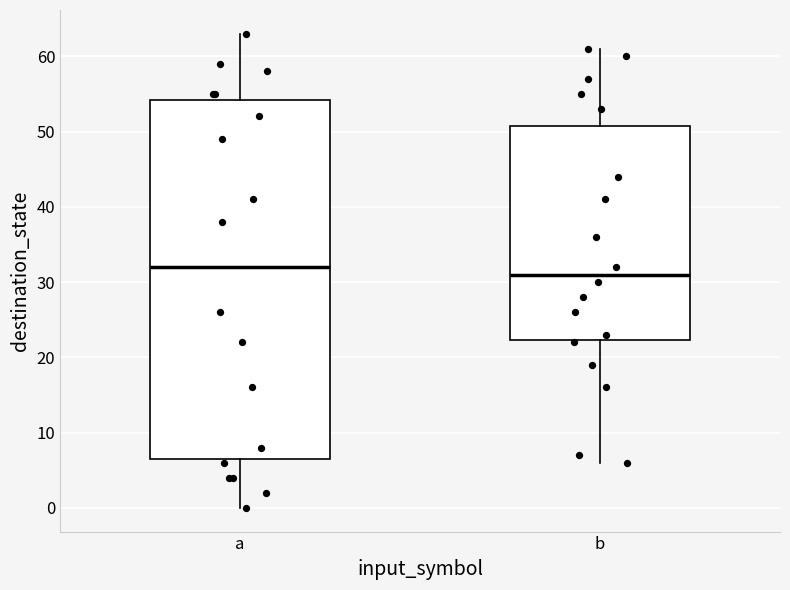

Which box is the tallest, from its lower edge to its upper edge?

a